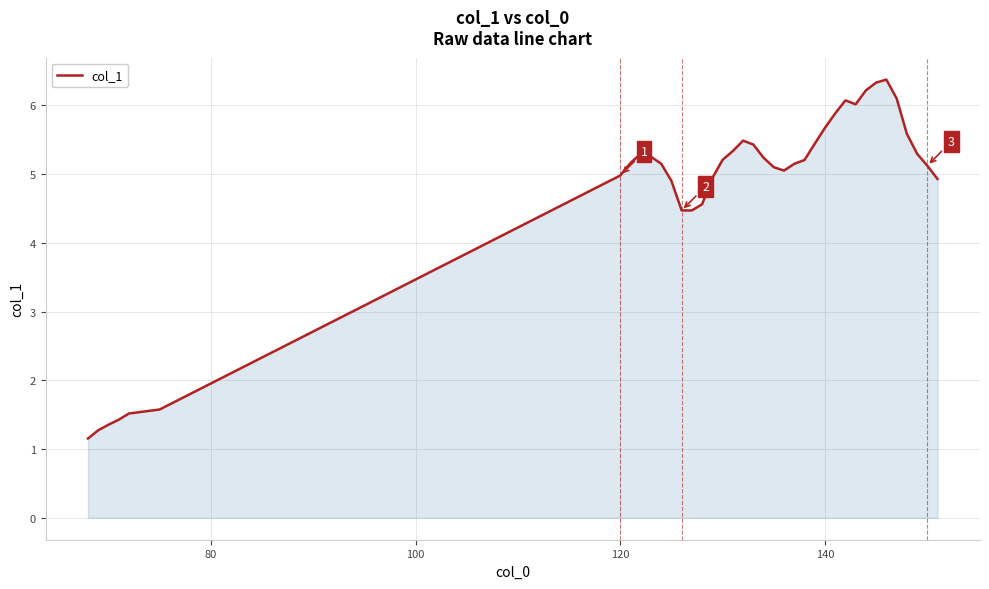

What is the greatest value displayed?

6.4